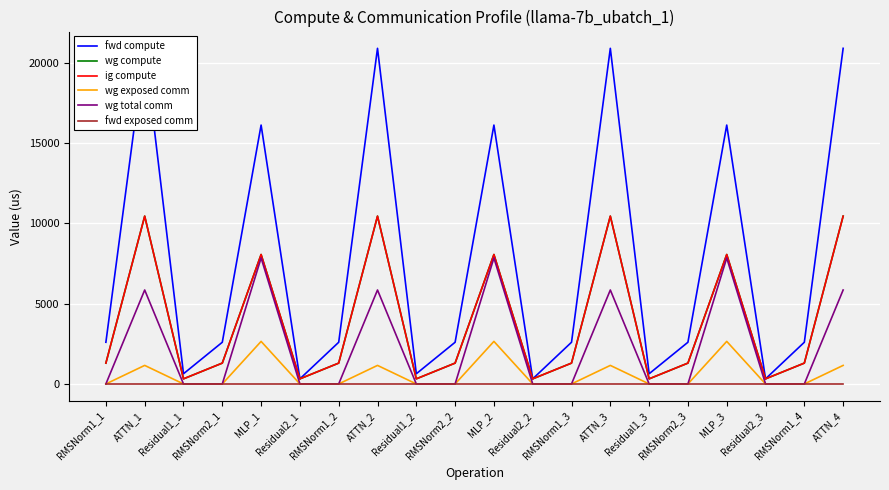

What is the value of the wg exposed comm point at the 14th from the left?

1155.6